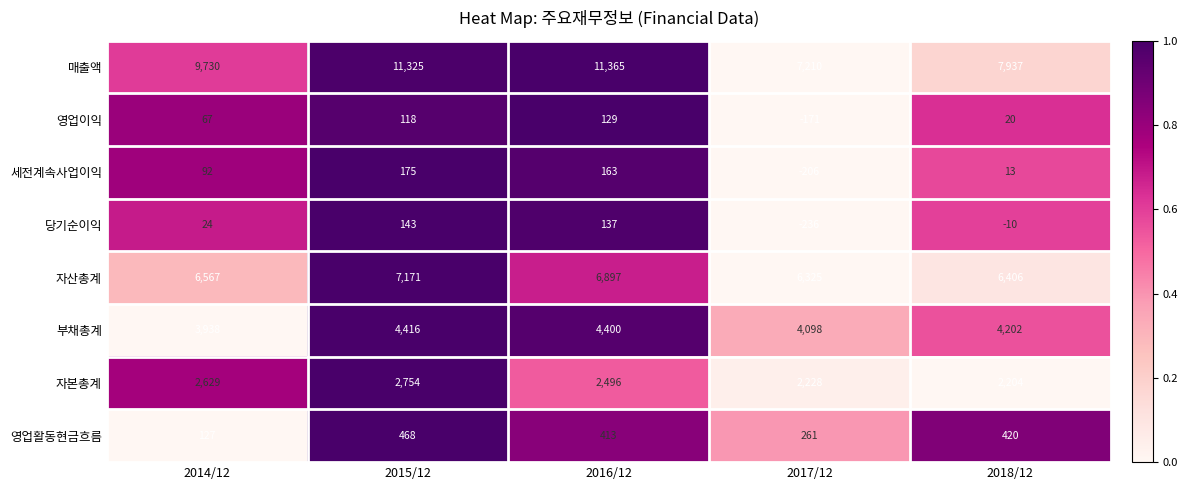

What is the difference between the maximum and minimum values in the 영업이익 series?

300